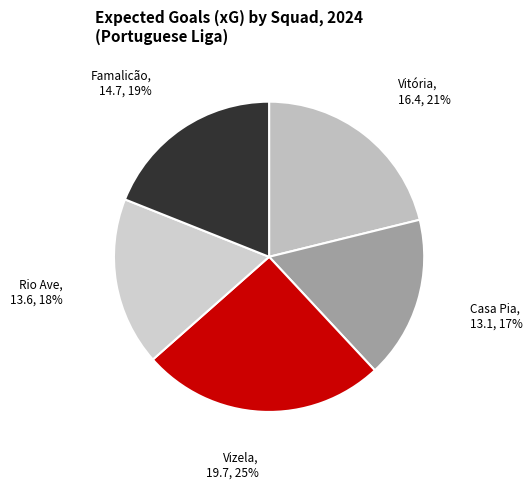

How many slices are in this pie chart?

5